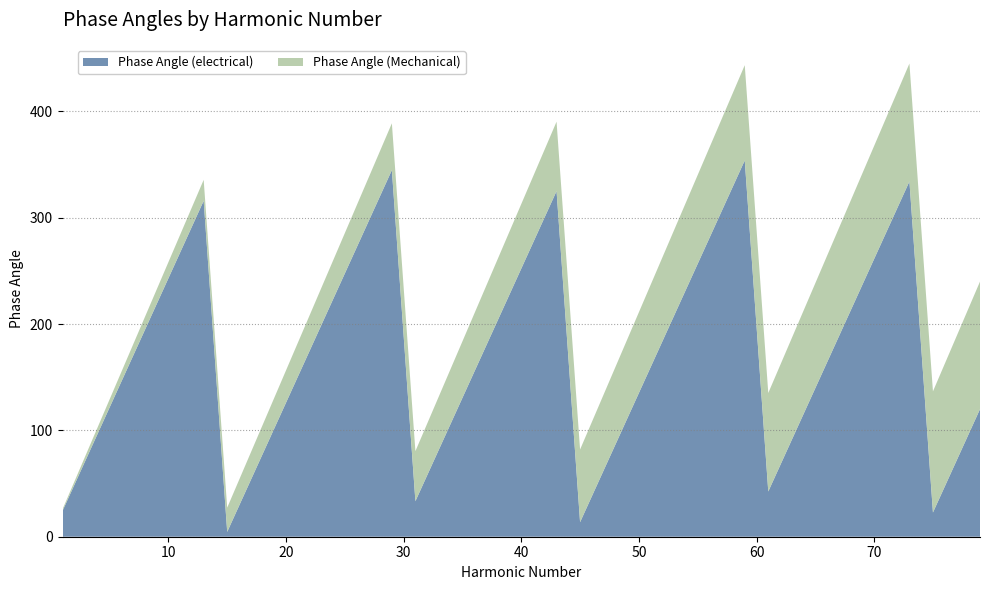

Reading right to left, extract all data points from this chart.

Phase Angle (electrical): 79=120.0	77=71.4	75=22.8	73=334.2	71=285.6	69=237.0	67=188.4	65=139.7	63=91.1	61=42.5	59=353.9	57=305.3	55=256.7	53=208.1	51=159.5	49=110.9	47=62.3	45=13.7	43=325.1	41=276.5	39=227.8	37=179.2	35=130.6	33=82.0	31=33.4	29=344.8	27=296.2	25=247.6	23=199.0	21=150.4	19=101.8	17=53.2	15=4.6	13=315.9	11=267.3	9=218.7	7=170.1	5=121.5	3=72.9	1=24.3
Phase Angle (Mechanical): 79=120.0	77=117.0	75=113.9	73=110.9	71=107.8	69=104.8	67=101.8	65=98.7	63=95.7	61=92.7	59=89.6	57=86.6	55=83.5	53=80.5	51=77.5	49=74.4	47=71.4	45=68.4	43=65.3	41=62.3	39=59.2	37=56.2	35=53.2	33=50.1	31=47.1	29=44.1	27=41.0	25=38.0	23=34.9	21=31.9	19=28.9	17=25.8	15=22.8	13=19.7	11=16.7	9=13.7	7=10.6	5=7.6	3=4.6	1=1.5